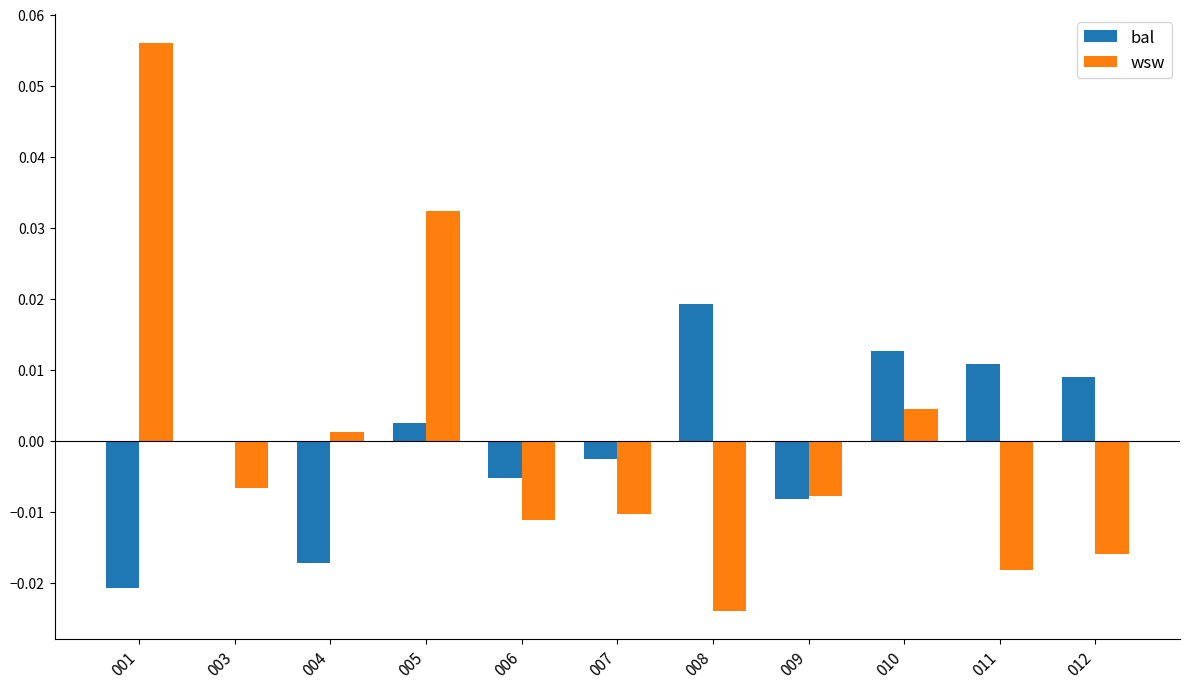

Between 005 and 009, which series saw the biggest shift?

wsw